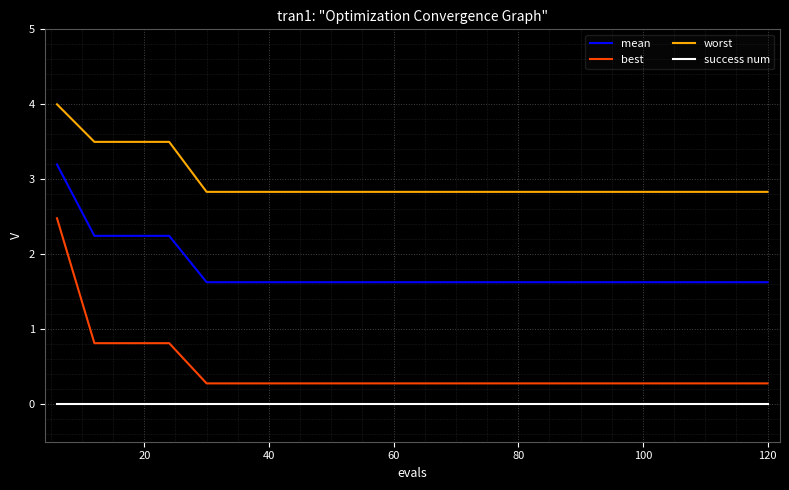

What is the difference between the second highest and minimum values in the mean series?

0.6